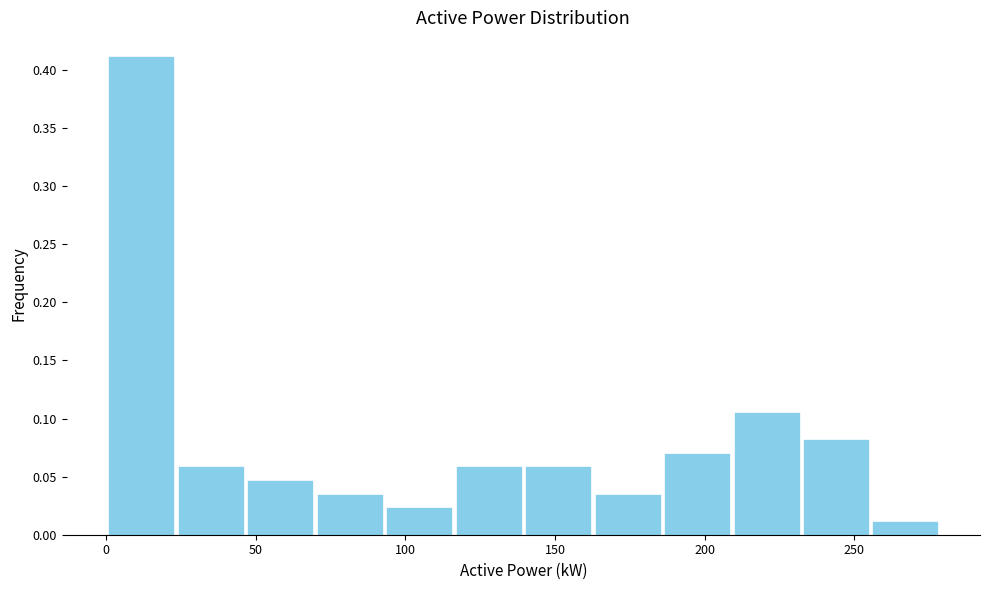

Reading left to right, transcribe this chart: for each bar, give the range it covers on the x-axis and its height. Neither the bar edges nor the heights are printed on the chart, so give them approximately, as read against the axes.

0 to 25: 0.410
25 to 45: 0.060
45 to 70: 0.045
70 to 95: 0.035
95 to 115: 0.025
115 to 140: 0.060
140 to 165: 0.060
165 to 185: 0.035
185 to 210: 0.070
210 to 230: 0.105
230 to 255: 0.080
255 to 280: 0.010